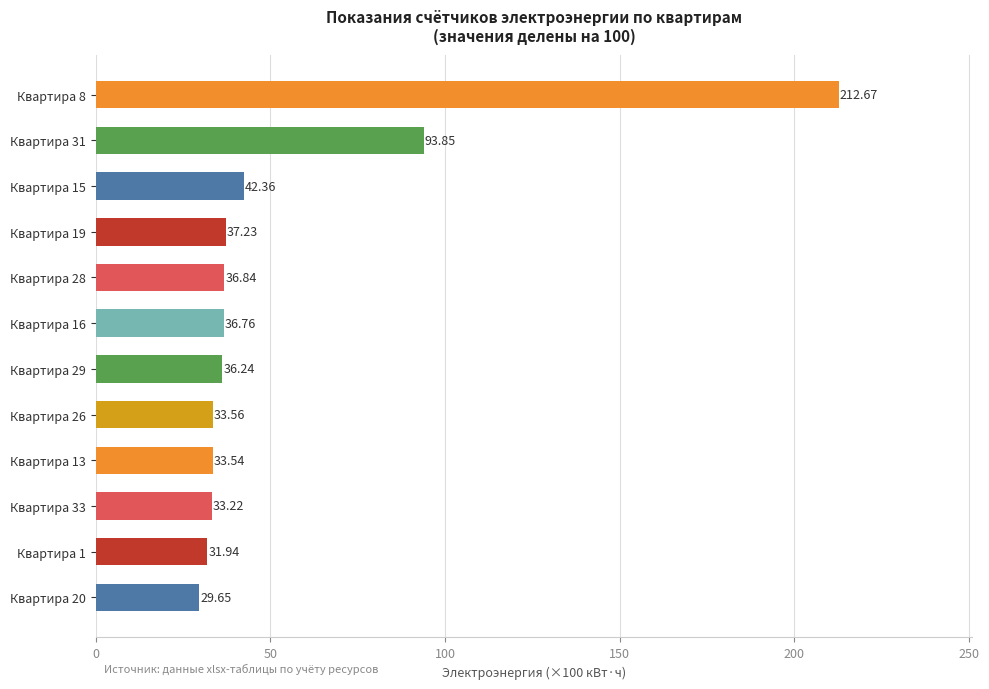

Are the bars grouped side by side (vs. stacked)?

No